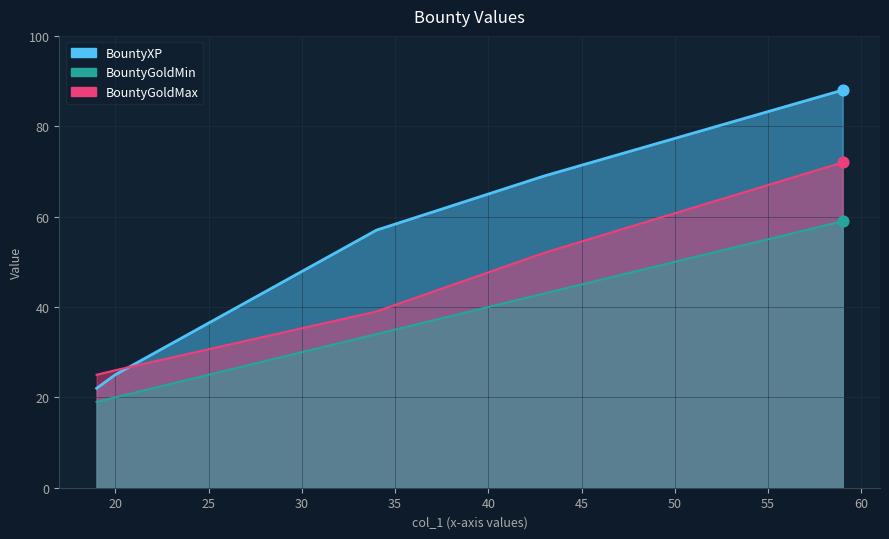

At how many categories does at least one series exceed 54?

3